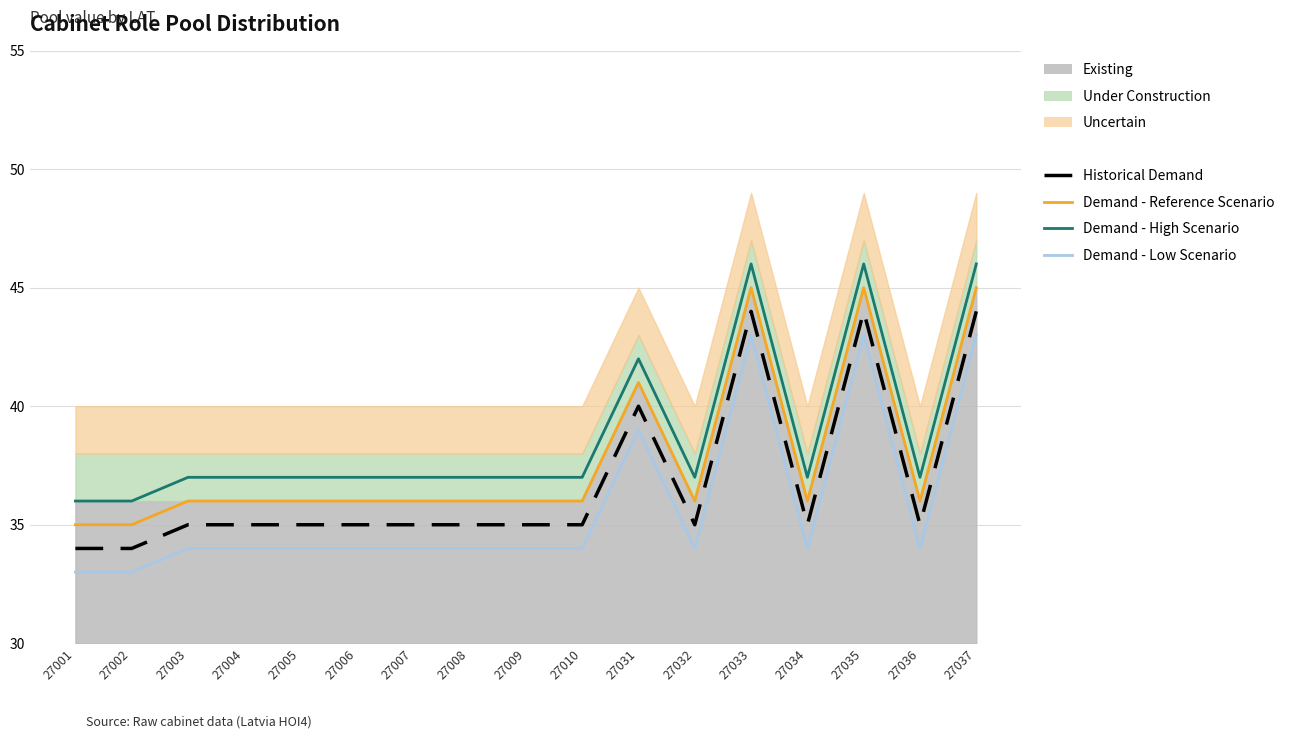

Rank the series by their maximum value, from lowest to highest.

Demand - Low Scenario, Historical Demand, Demand - Reference Scenario, Demand - High Scenario